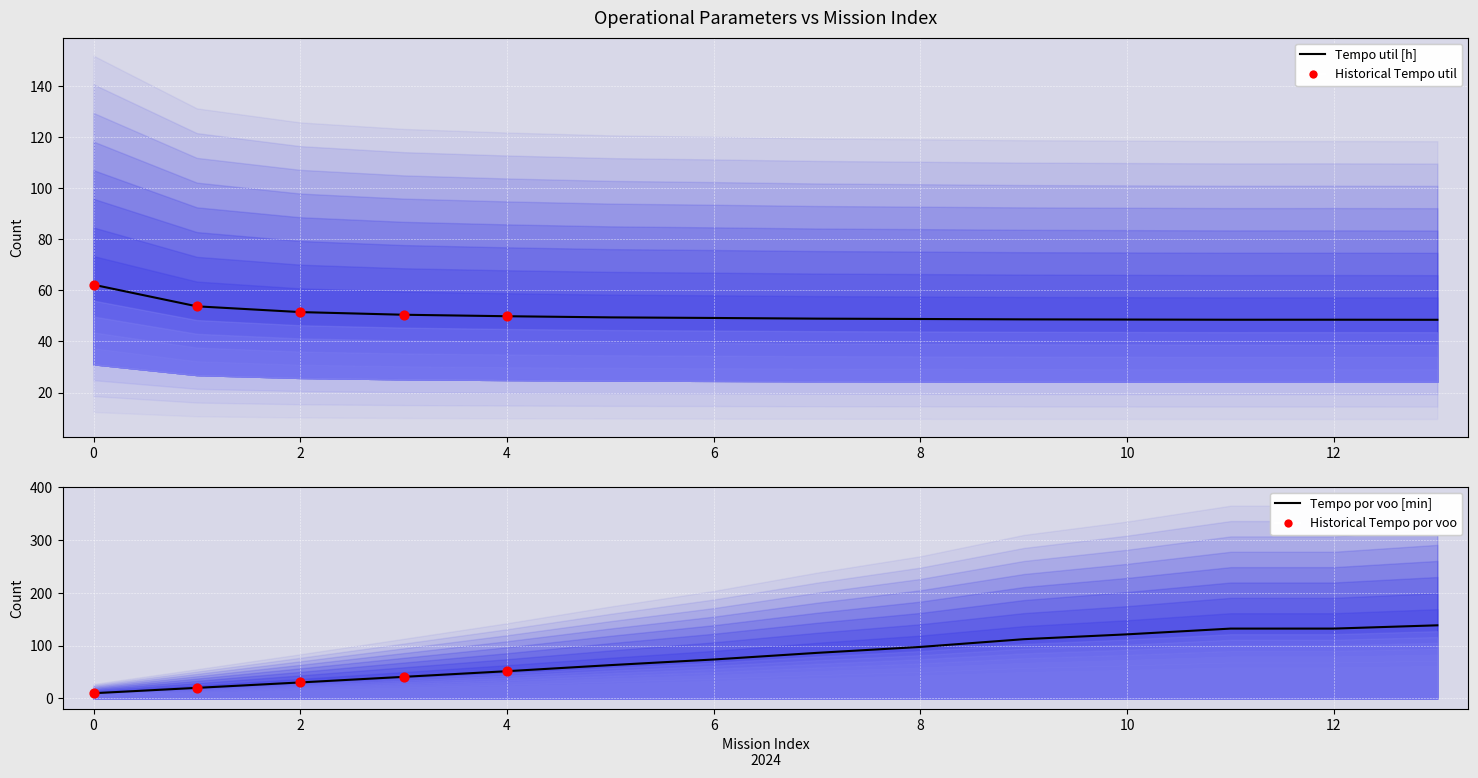

At how many categories does at least one series exceed 131?

3